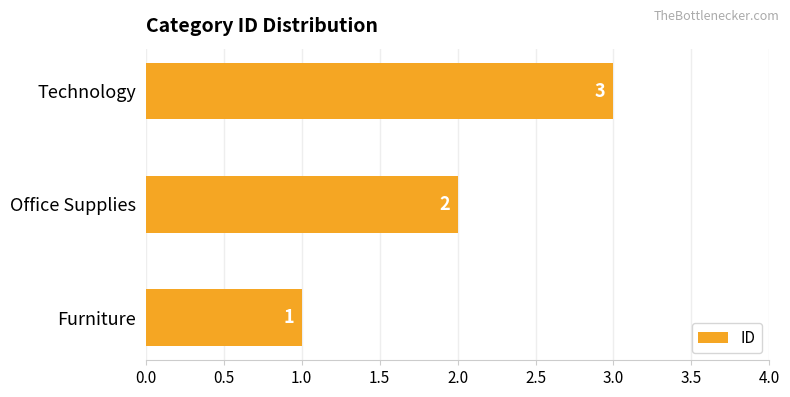

Which has a higher value, Office Supplies or Furniture?

Office Supplies